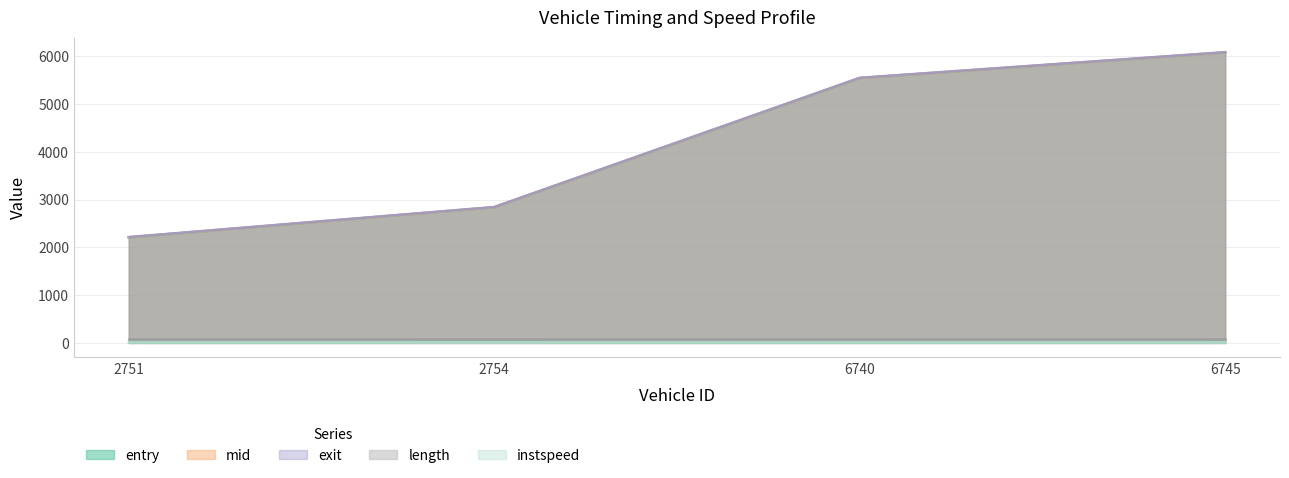

Which label corresponds to the largest value in the chart?

6745